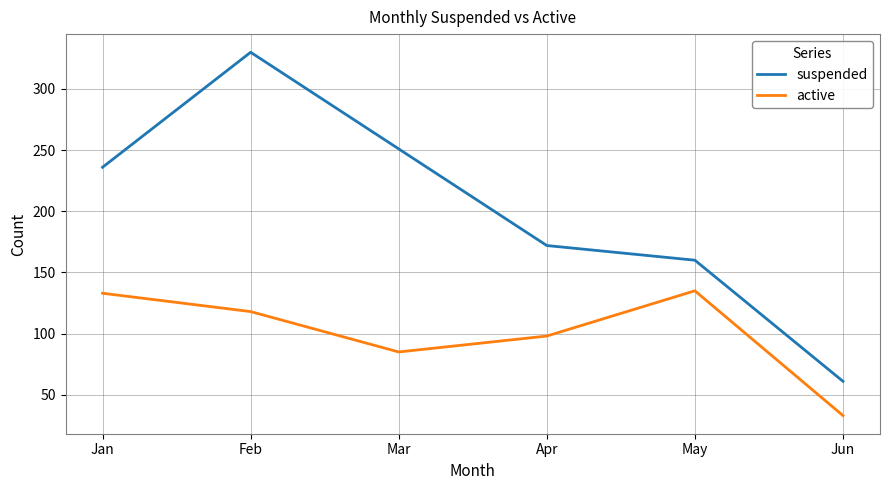

Which series has the largest range (max minus min)?

suspended